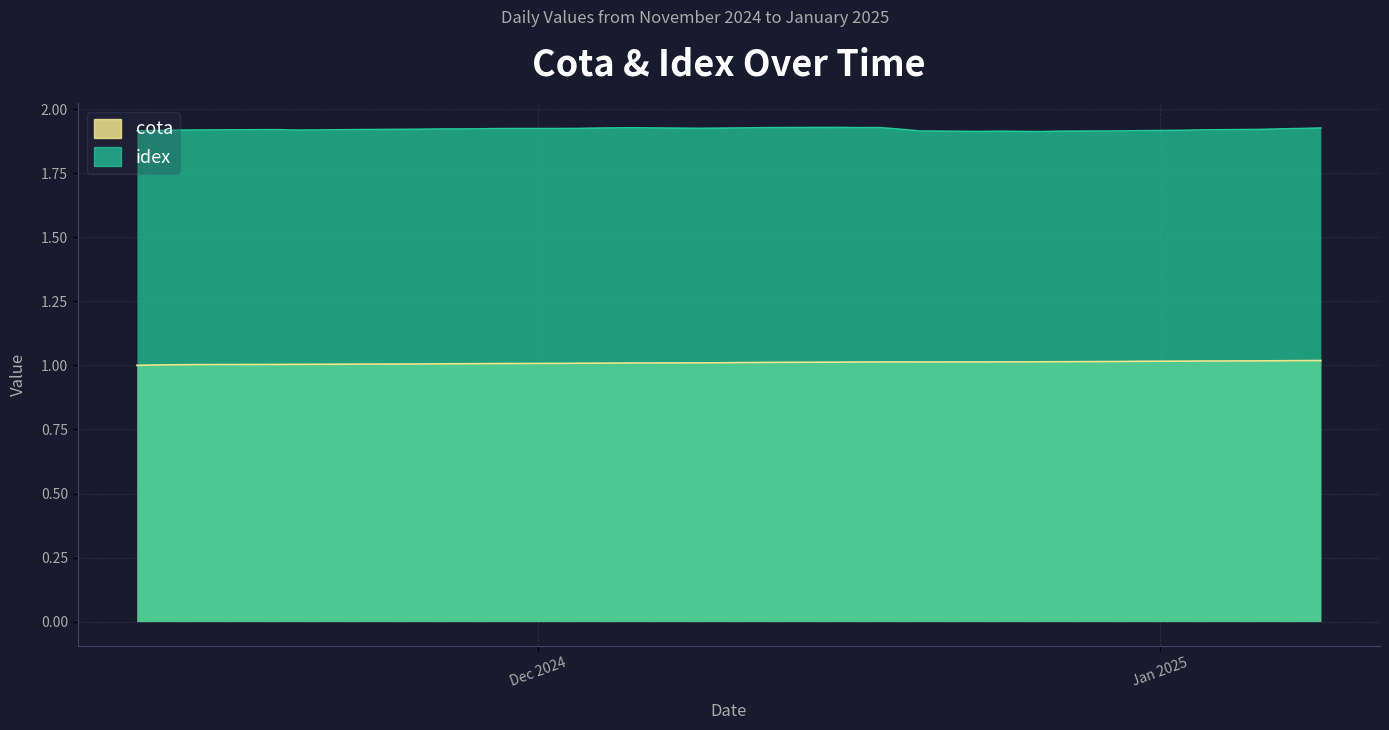

What is the lowest value of the cota series?

1.0